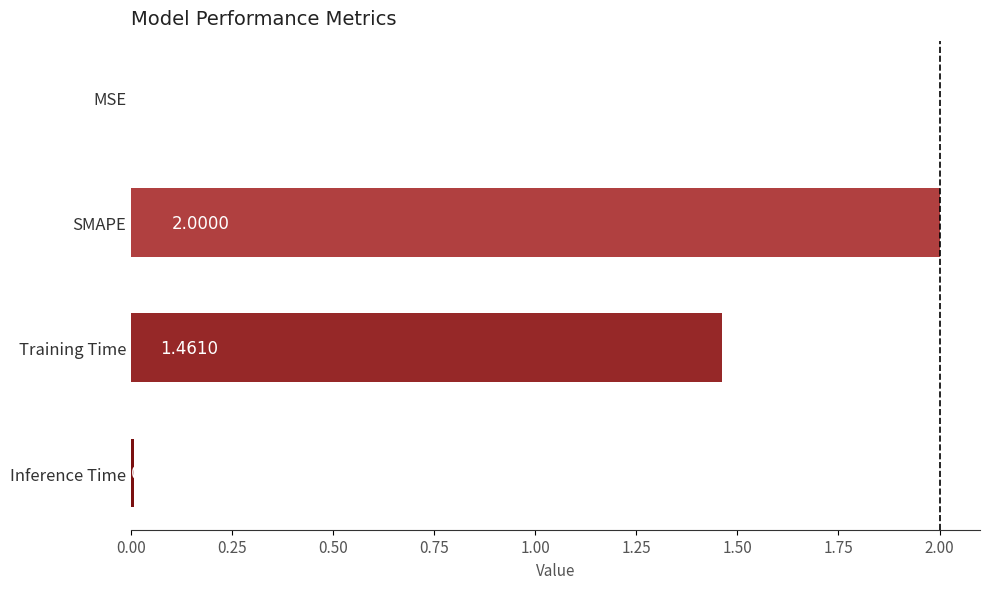

Which has a higher value, Inference Time or SMAPE?

SMAPE